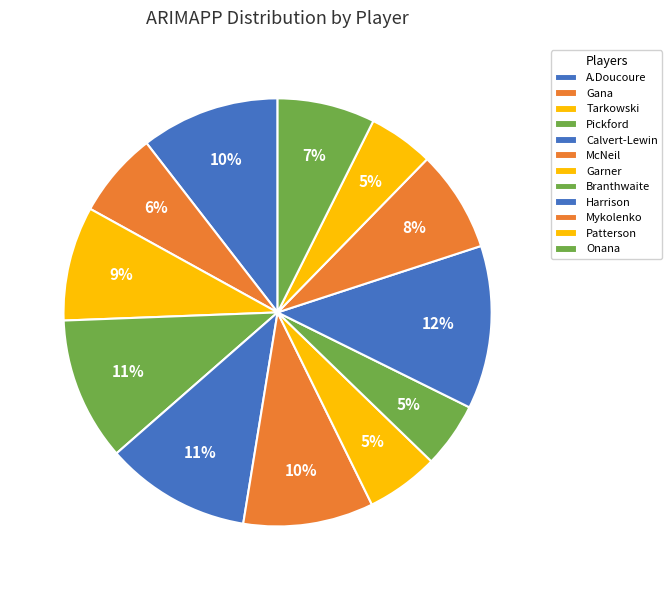

The Garner slice represents 1% of the pie. True or false?

False